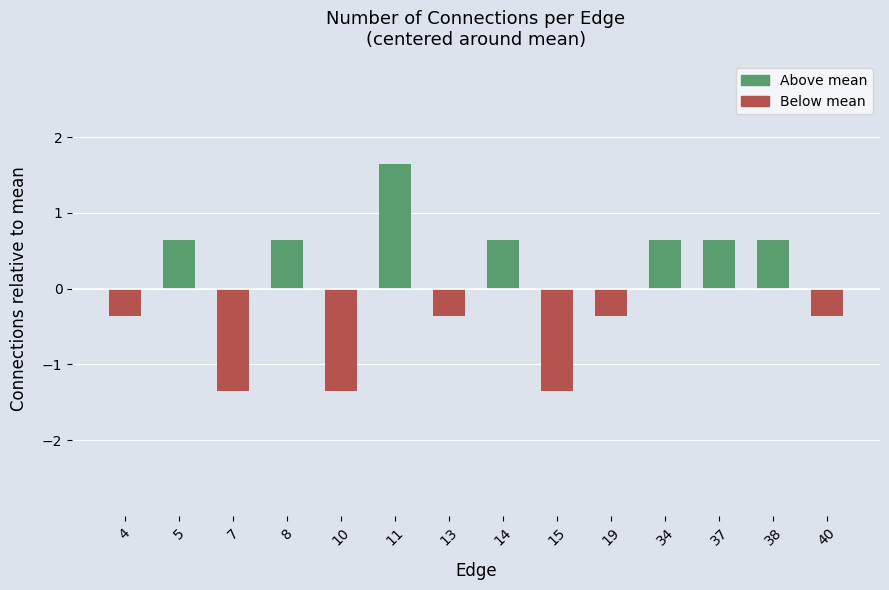

Is it true that the value at 13 is -0.4?

True